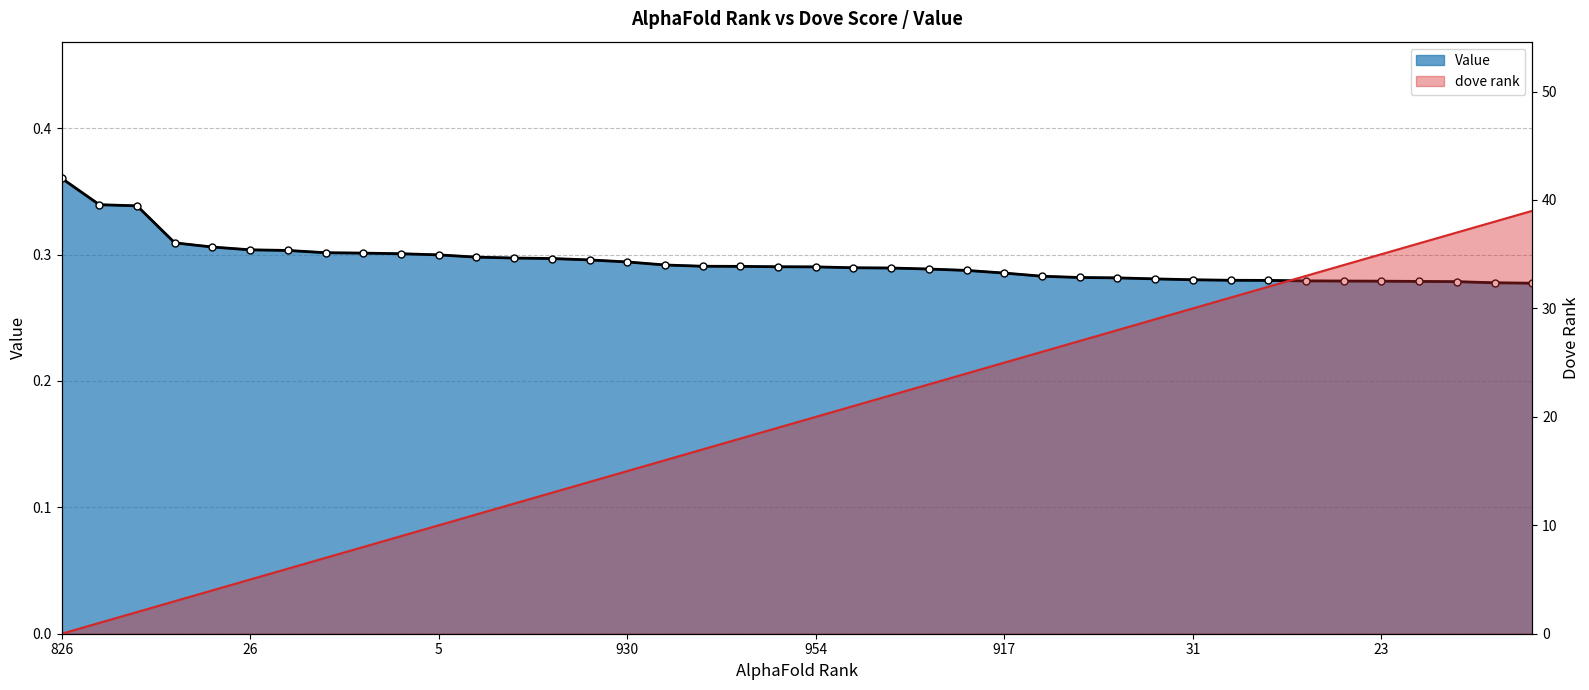

How many values in the dove rank series are below 20?

20